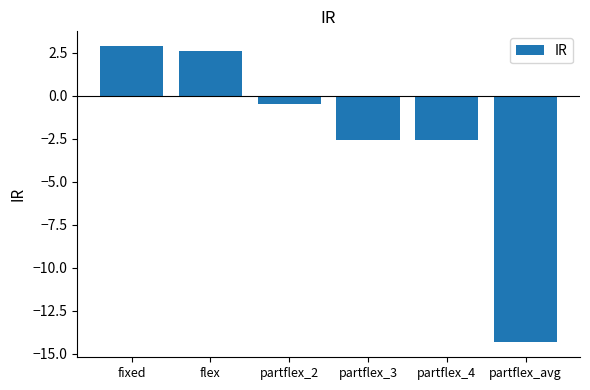

What is the minimum value shown in the chart?

-14.3